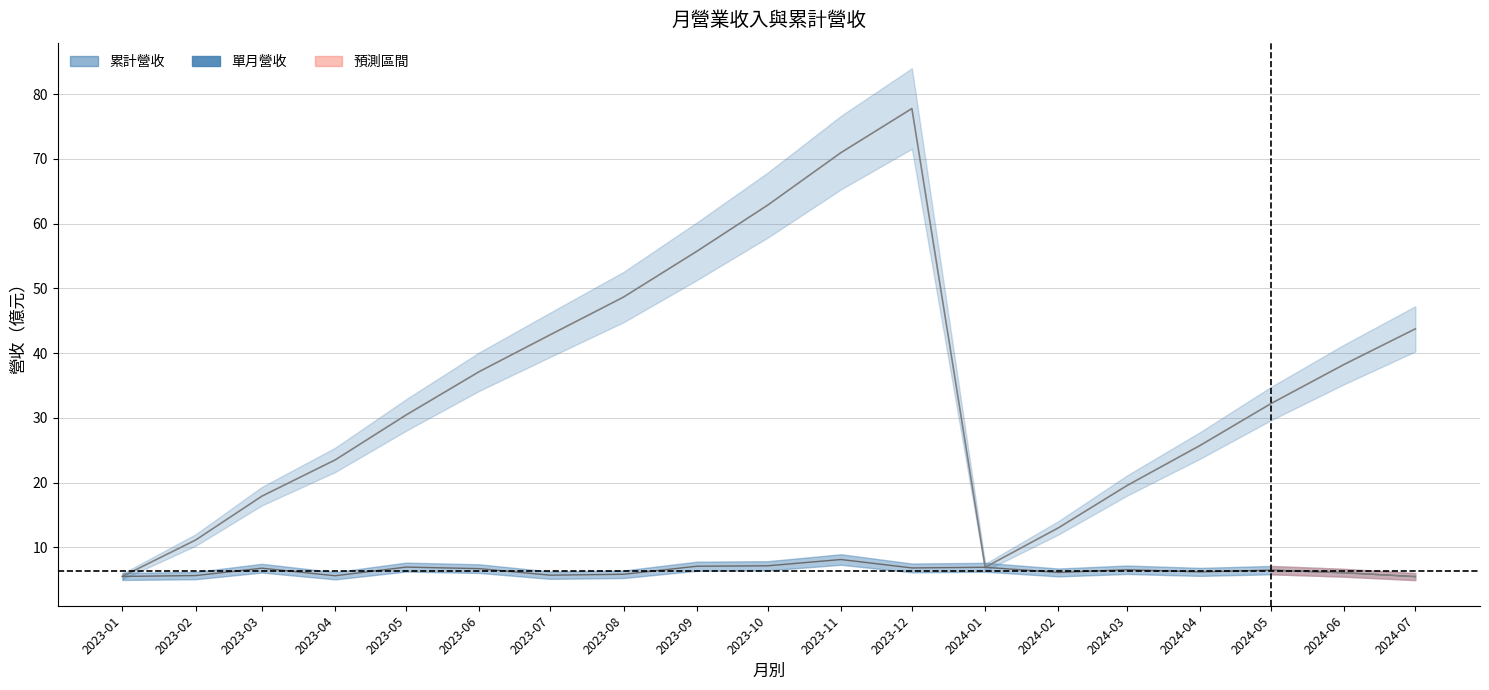

What is the difference between the second highest and minimum values in the 單月營收 series?

1.7